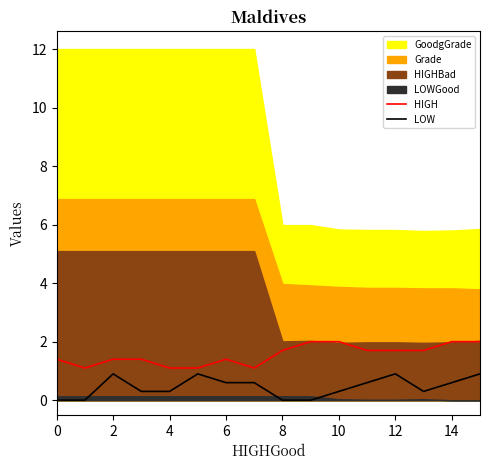

The value of HIGH at 10 is 3.3. True or false?

False